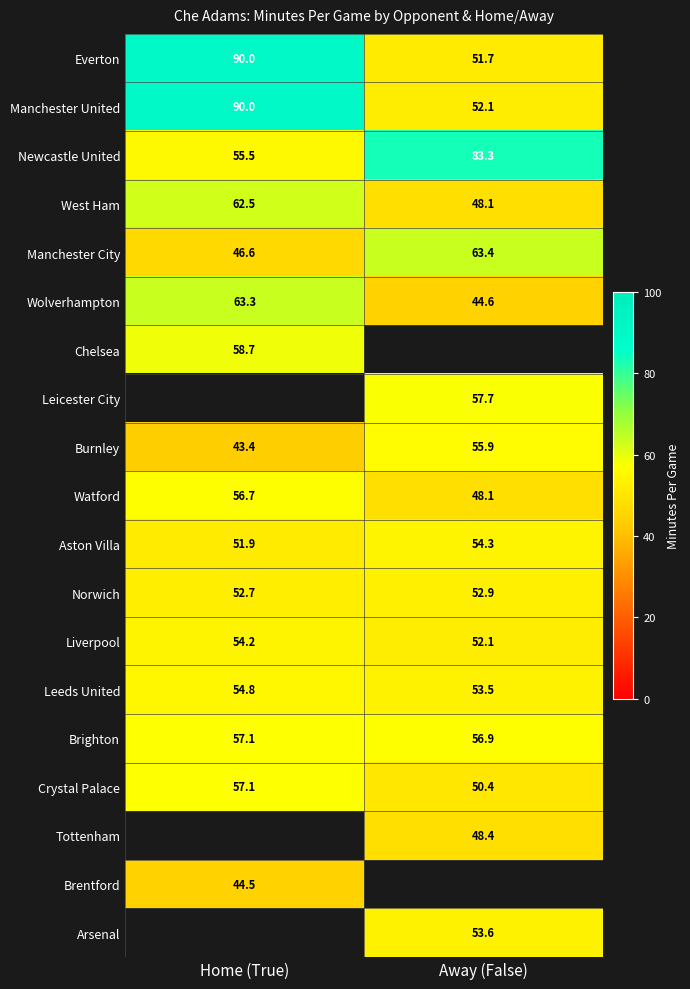

Is the value of Chelsea at Home (True) greater than the value of Norwich at Home (True)?

Yes